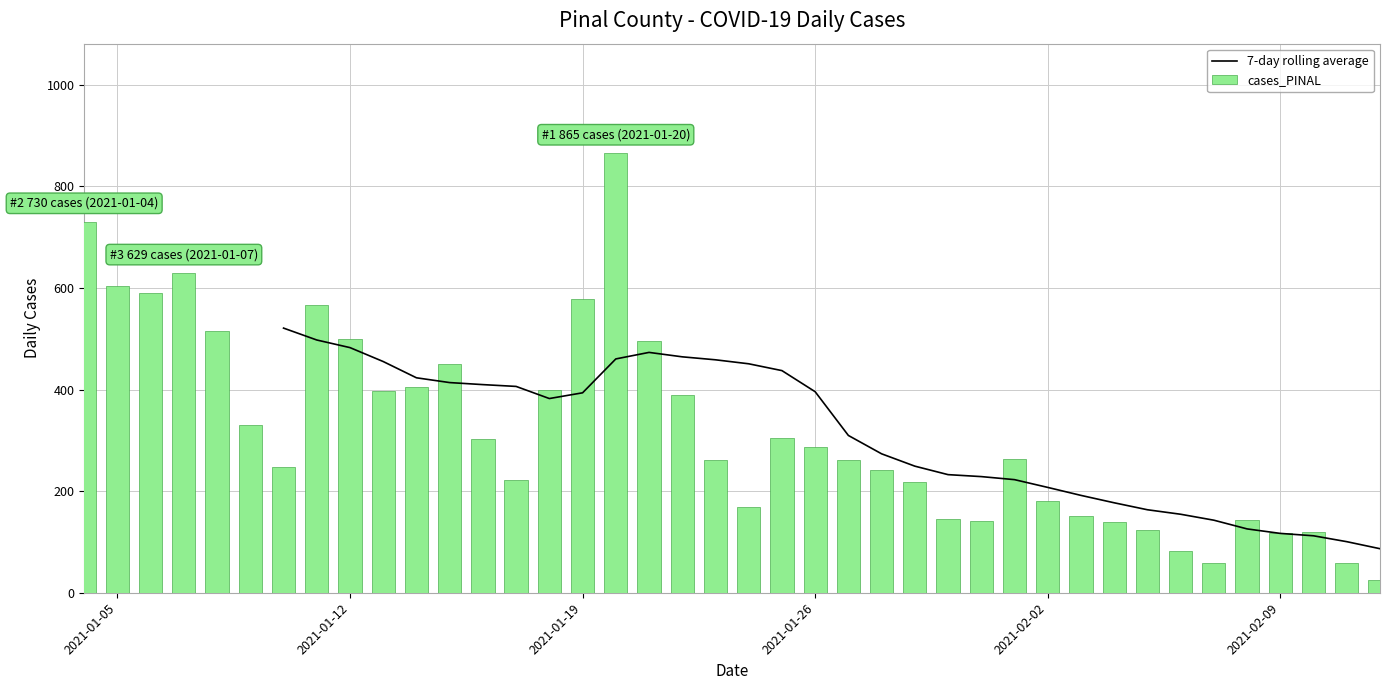

What is the minimum value shown in the chart?

26.0